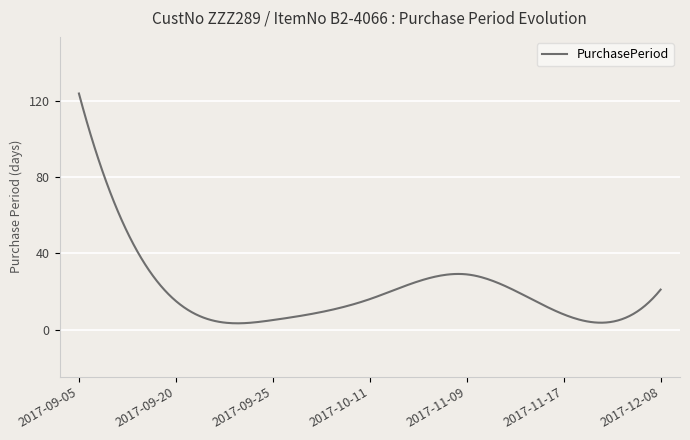

What is the greatest value displayed?

124.0